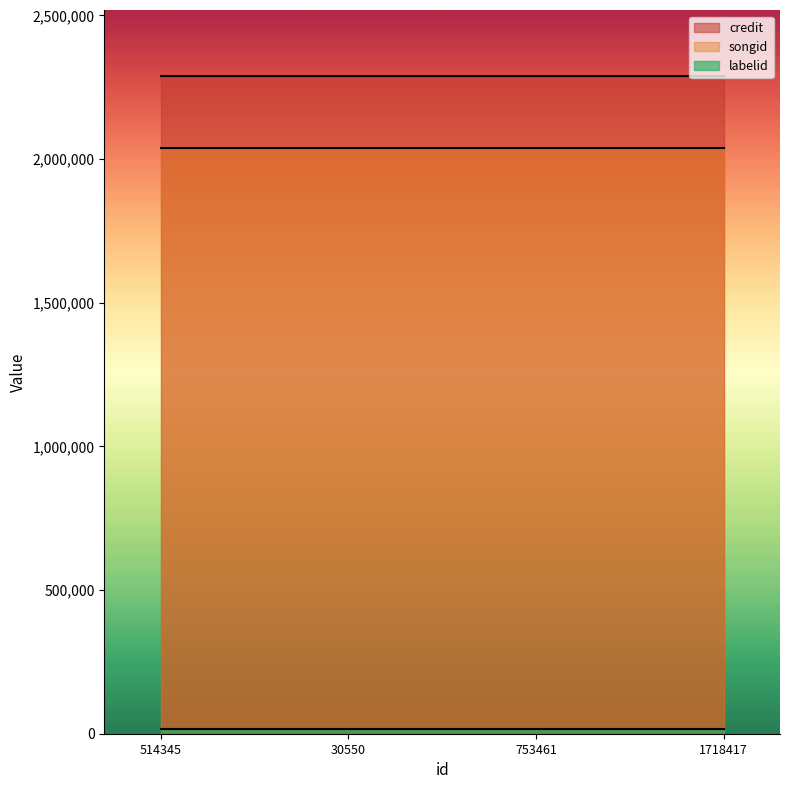

True or false: songid has more than 1 points higher than both neighbors.

False